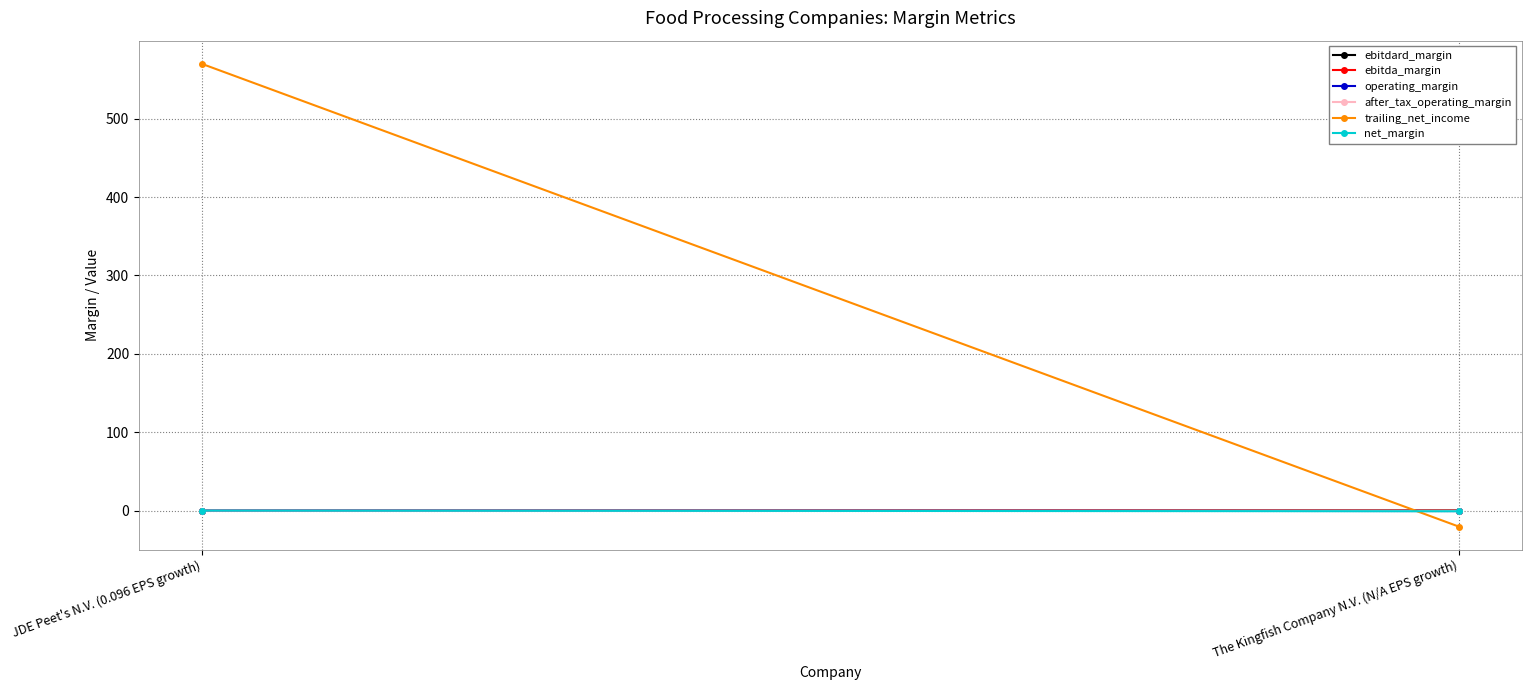

What is the spread (max minus min) of values at JDE Peet's N.V. (0.096 EPS growth)?

569.9